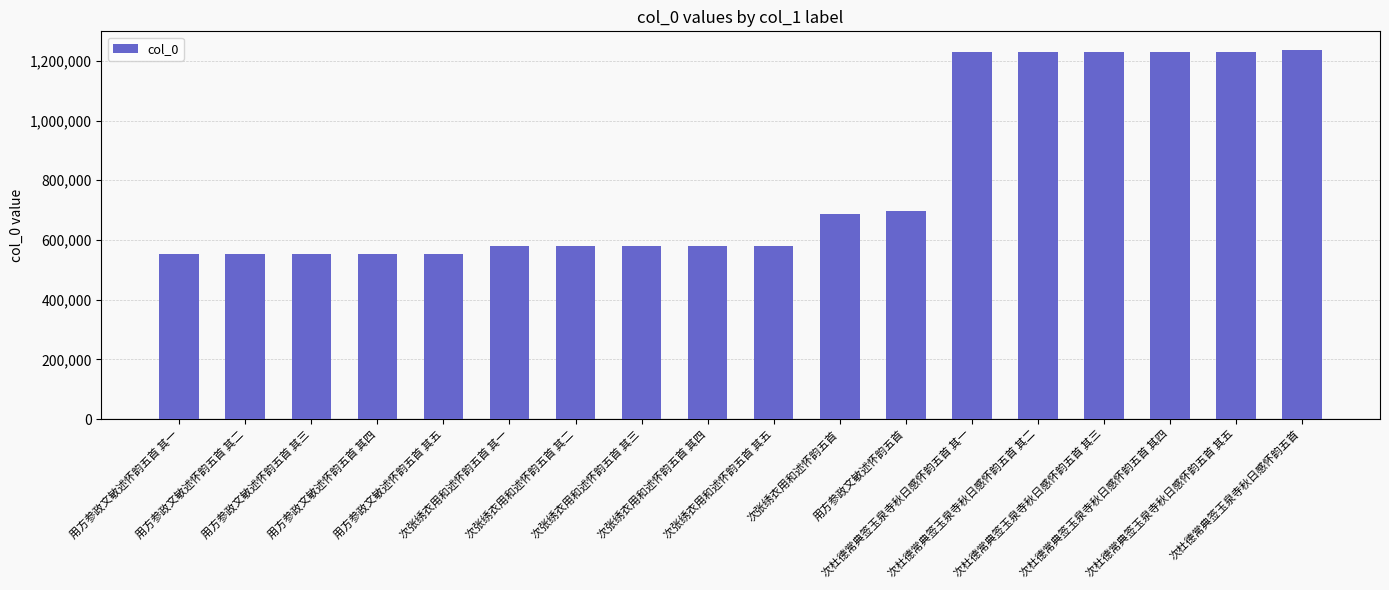

What is the maximum value shown in the chart?

1236876